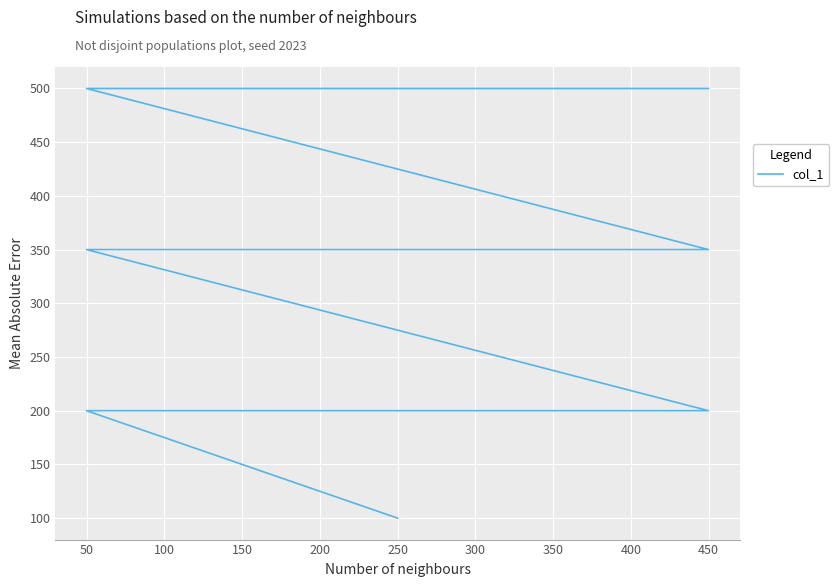

What is the minimum value shown in the chart?

100